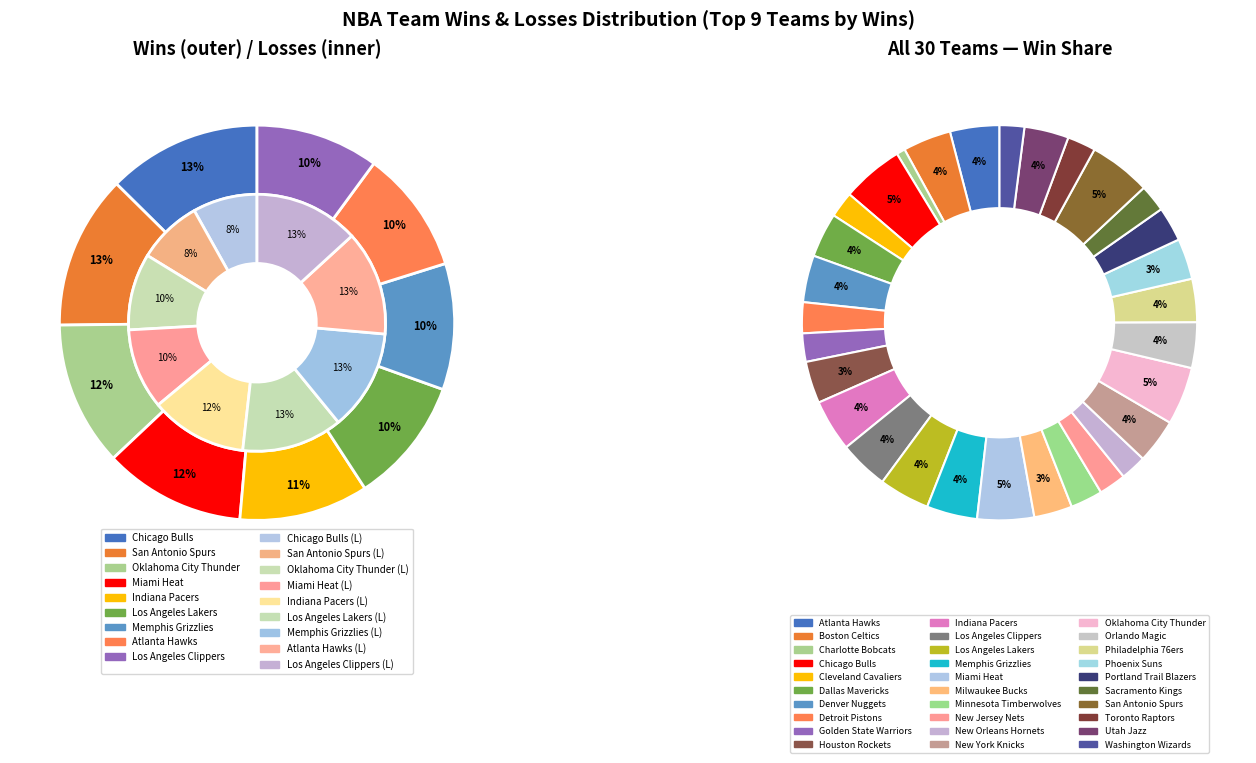

The Houston Rockets slice represents 3% of the pie. True or false?

True